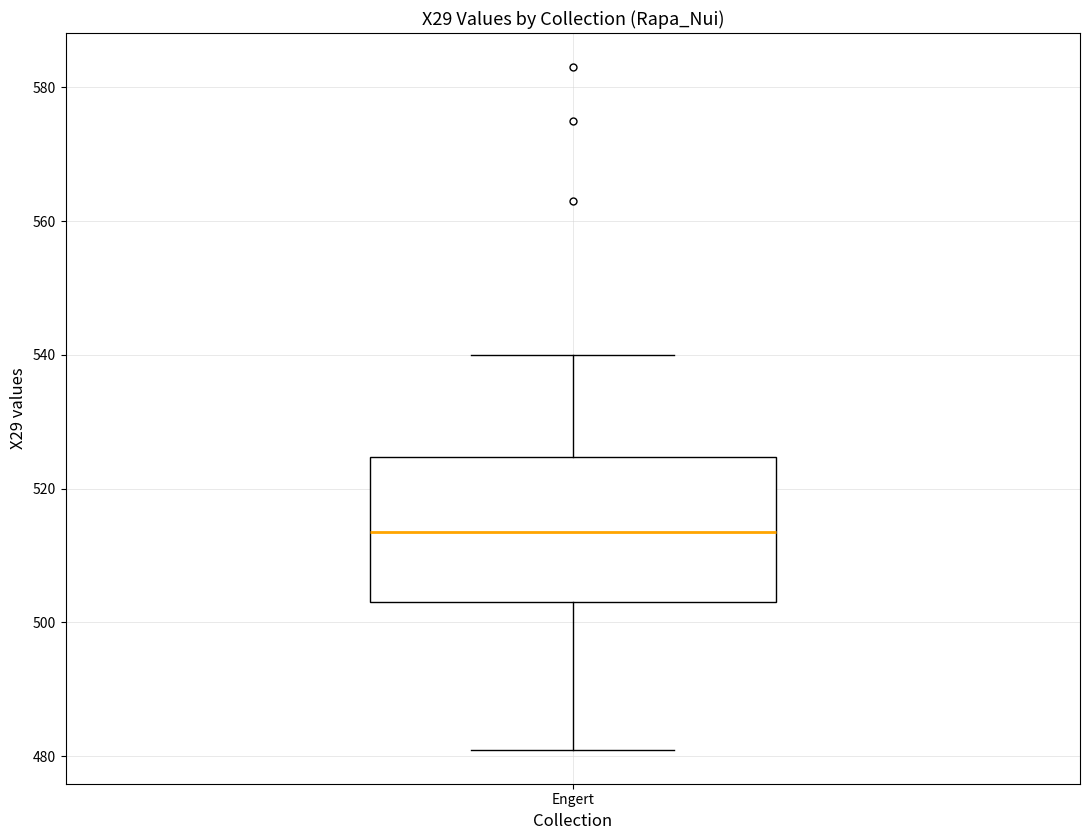

Read this box plot against the y-axis: the position of the median line, the range covered by the box, and the ends of both whiskers. The values are not printed on the chart, so give them approximately, as read against the axis.

median 514, box 504 to 524, whiskers 482 to 540